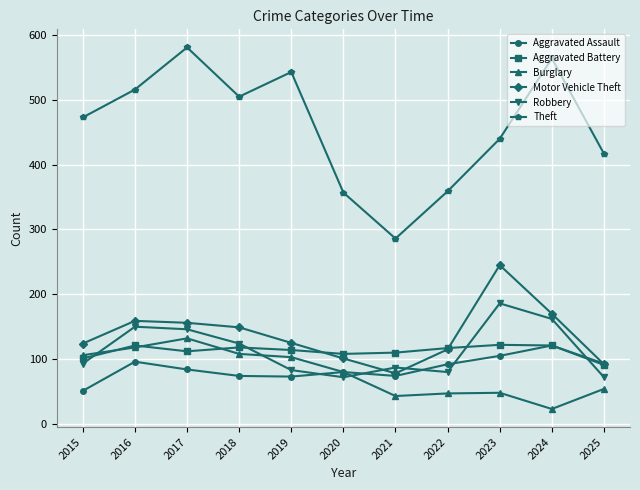

What is the total value across all series at 2019?

1041